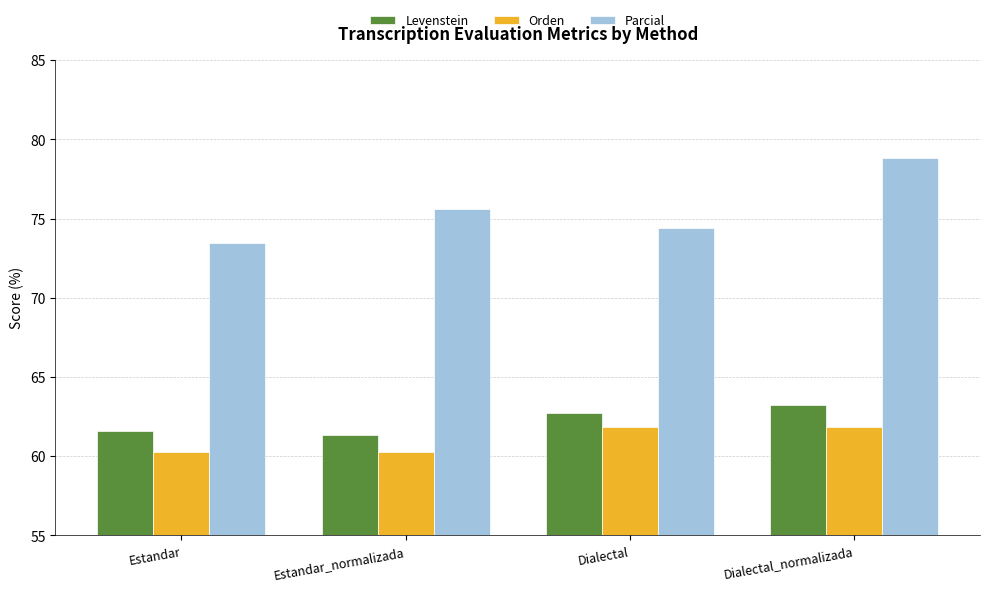

Reading left to right, what are all the values shown in this chart?

Levenstein: 61.6	61.3	62.7	63.2
Orden: 60.3	60.3	61.8	61.8
Parcial: 73.5	75.6	74.4	78.8